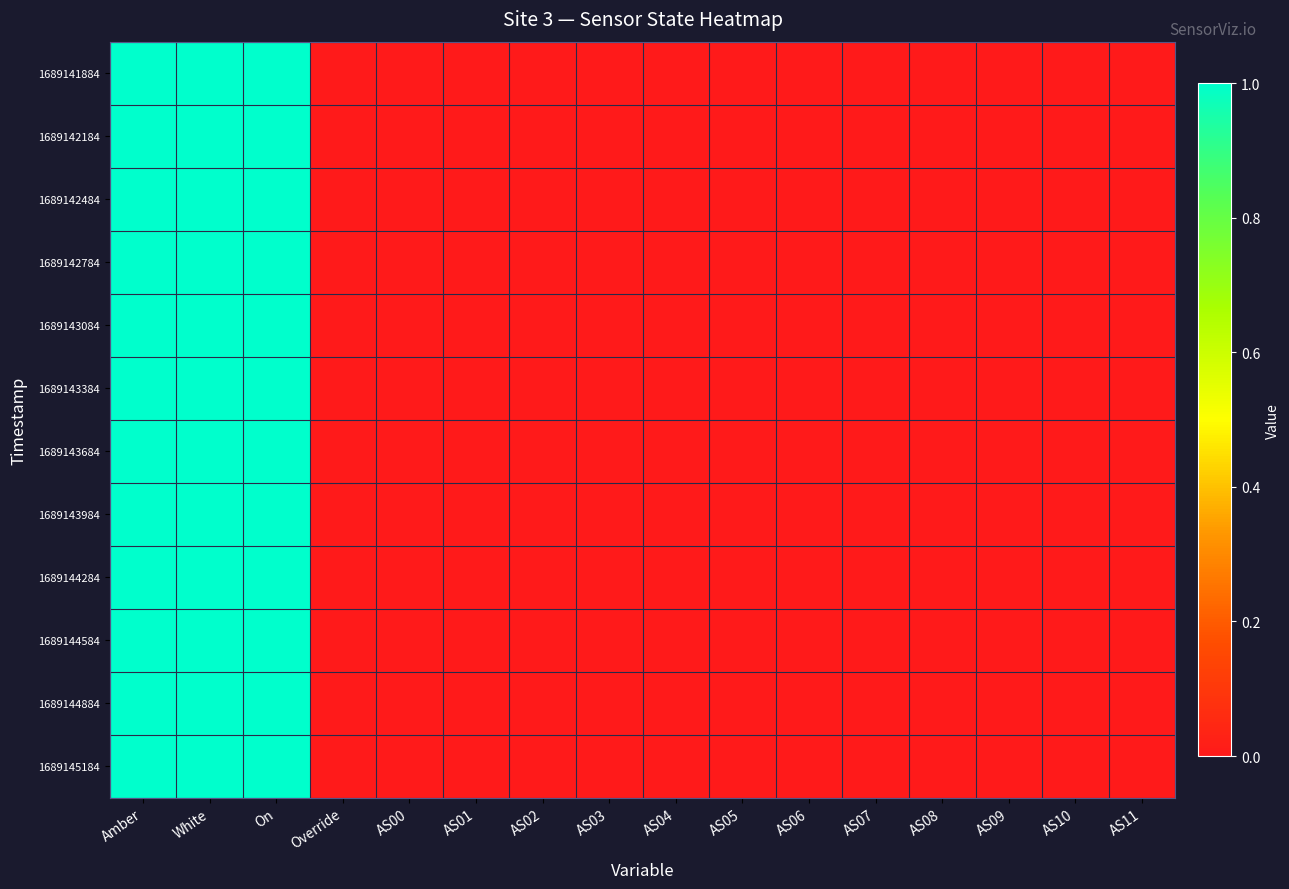

At which category is the sum across all series the highest?

Amber